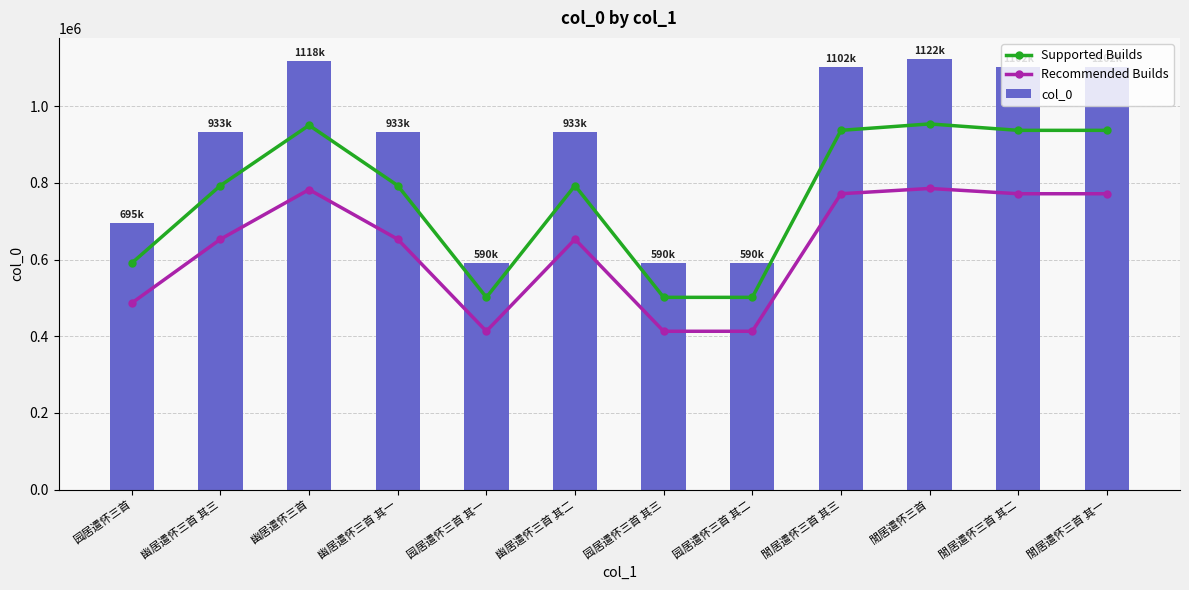

Reading left to right, list all the values displayed in this chart.

Supported Builds: 园居遣怀三首=590886.8	幽居遣怀三首 其三=793079.8	幽居遣怀三首=950385.8	幽居遣怀三首 其一=793078.9	园居遣怀三首 其一=501514.5	幽居遣怀三首 其二=793078.0	园居遣怀三首 其三=501516.1	园居遣怀三首 其二=501515.3	閒居遣怀三首 其三=937167.5	閒居遣怀三首=953914.2	閒居遣怀三首 其二=937166.7	閒居遣怀三首 其一=937165.8
Recommended Builds: 园居遣怀三首=486612.7	幽居遣怀三首 其三=653124.5	幽居遣怀三首=782670.7	幽居遣怀三首 其一=653123.8	园居遣怀三首 其一=413011.9	幽居遣怀三首 其二=653123.1	园居遣怀三首 其三=413013.3	园居遣怀三首 其二=413012.6	閒居遣怀三首 其三=771785.0	閒居遣怀三首=785576.4	閒居遣怀三首 其二=771784.3	閒居遣怀三首 其一=771783.6
col_0: 园居遣怀三首=695161.0	幽居遣怀三首 其三=933035.0	幽居遣怀三首=1118101.0	幽居遣怀三首 其一=933034.0	园居遣怀三首 其一=590017.0	幽居遣怀三首 其二=933033.0	园居遣怀三首 其三=590019.0	园居遣怀三首 其二=590018.0	閒居遣怀三首 其三=1102550.0	閒居遣怀三首=1122252.0	閒居遣怀三首 其二=1102549.0	閒居遣怀三首 其一=1102548.0